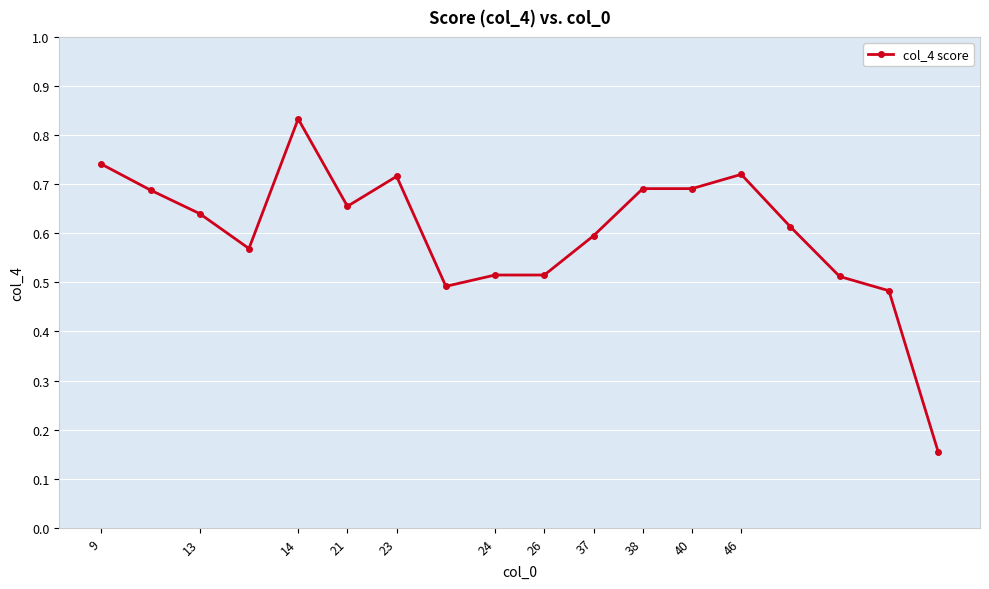

What is the sum of all values?

10.8